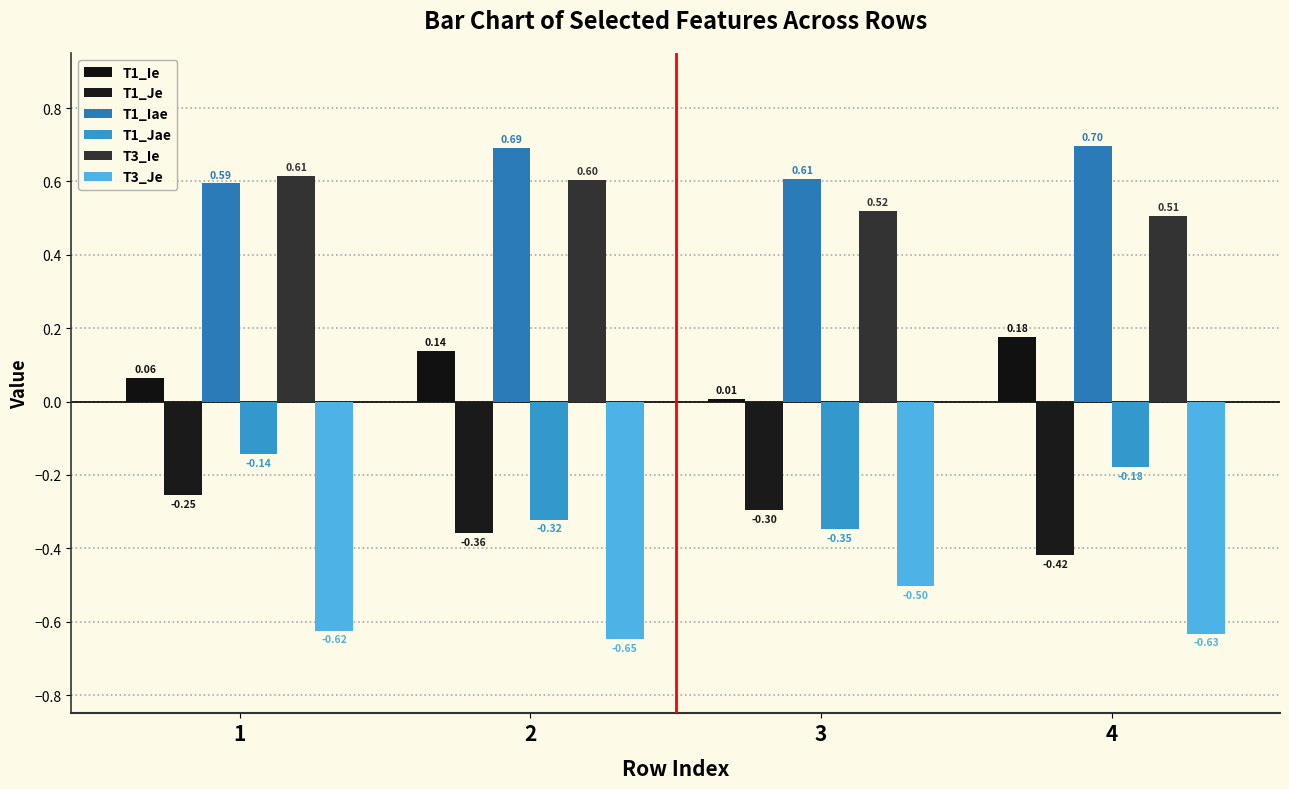

How many bars are there in each group?

6